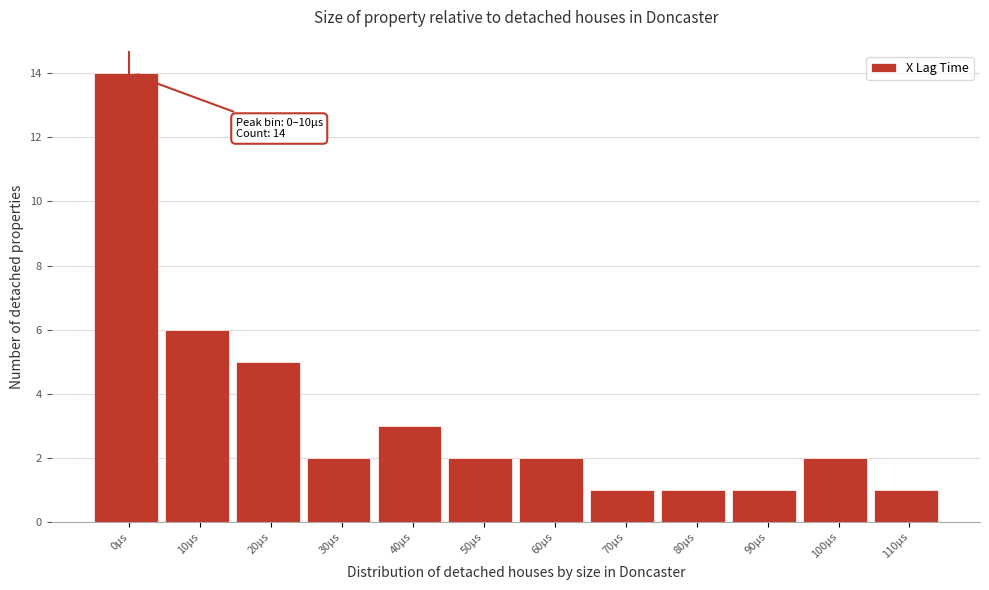

Reading left to right, transcribe all the data shown in this chart.

0µs=14	10µs=6	20µs=5	30µs=2	40µs=3	50µs=2	60µs=2	70µs=1	80µs=1	90µs=1	100µs=2	110µs=1